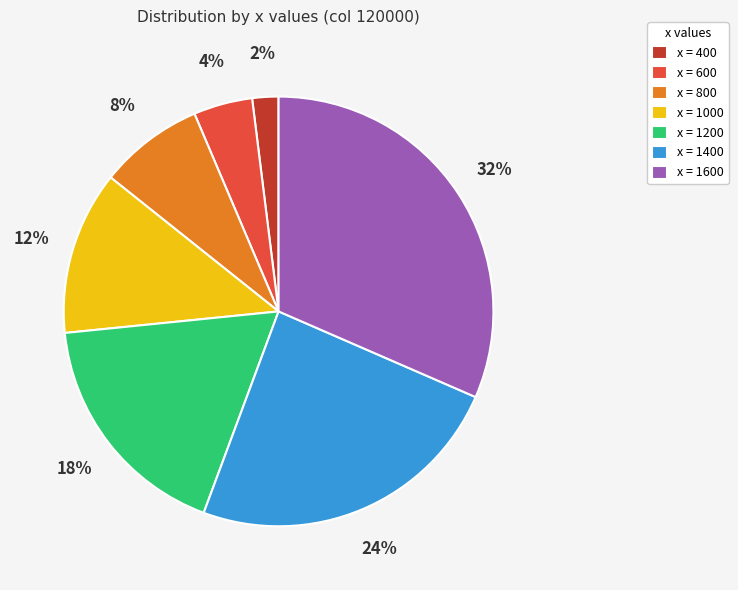

Does any single category account for the majority?

No